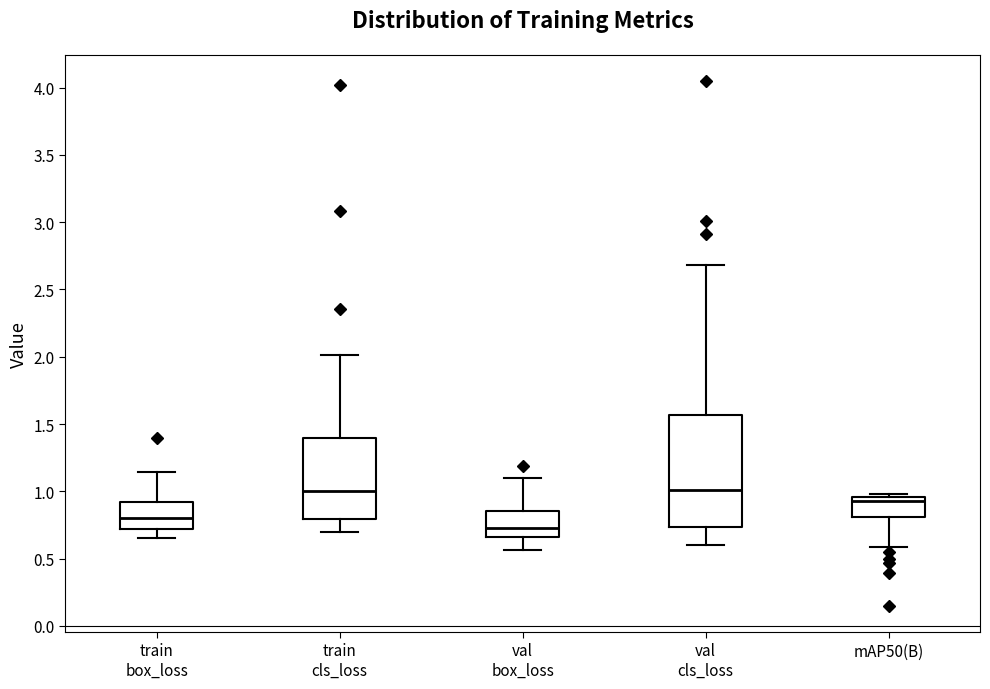

Reading left to right, read every box against the y-axis: the position of its median line, the range the box covers, and the ends of its whiskers. The values are not printed on the chart, so give them approximately, as read against the axis.

train box_loss: median 0.80, box 0.70 to 0.90, whiskers 0.65 to 1.15
train cls_loss: median 1.00, box 0.80 to 1.40, whiskers 0.70 to 2.00
val box_loss: median 0.75, box 0.65 to 0.85, whiskers 0.55 to 1.10
val cls_loss: median 1.00, box 0.75 to 1.55, whiskers 0.60 to 2.70
mAP50(B): median 0.95 (just below the box's upper edge), box 0.80 to 0.95, whiskers 0.60 to 1.00